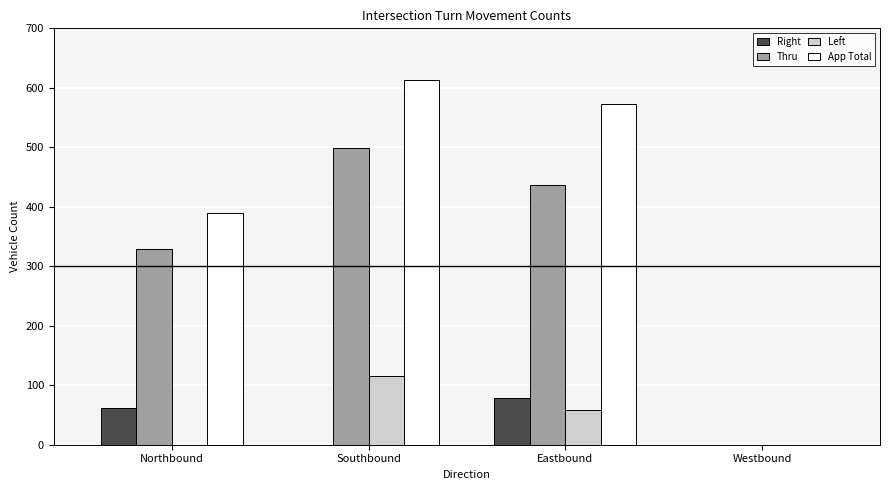

Is the value of App Total at Northbound greater than the value of Left at Eastbound?

Yes